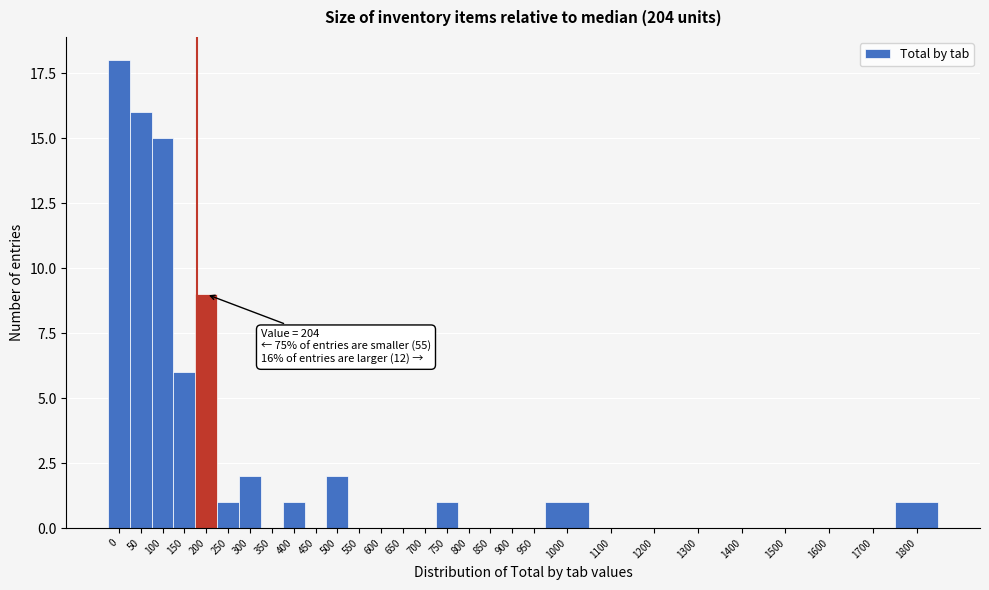

Reading left to right, transcribe all the data shown in this chart.

0=18	50=16	100=15	150=6	200=9	250=1	300=2	350=0	400=1	450=0	500=2	550=0	600=0	650=0	700=0	750=1	800=0	850=0	900=0	950=0	1000=1	1100=0	1200=0	1300=0	1400=0	1500=0	1600=0	1700=0	1800=1